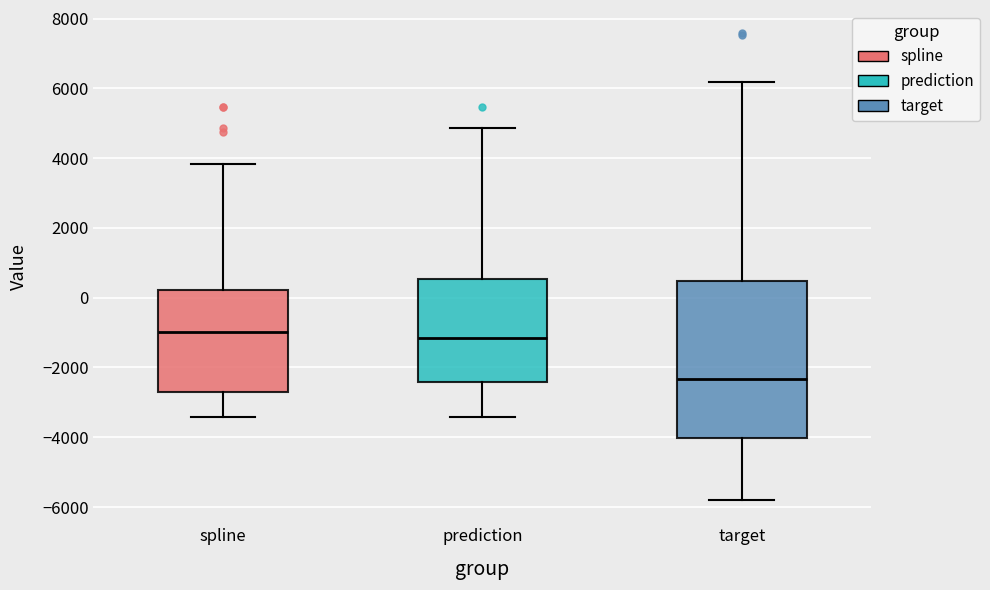

Which box has the lowest median line?

target